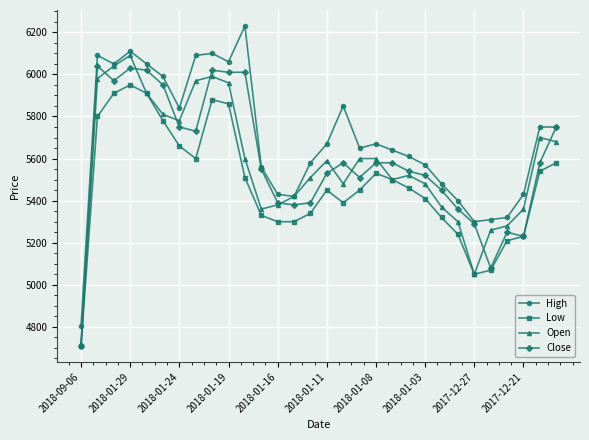

True or false: Low and High intersect in this chart.

False